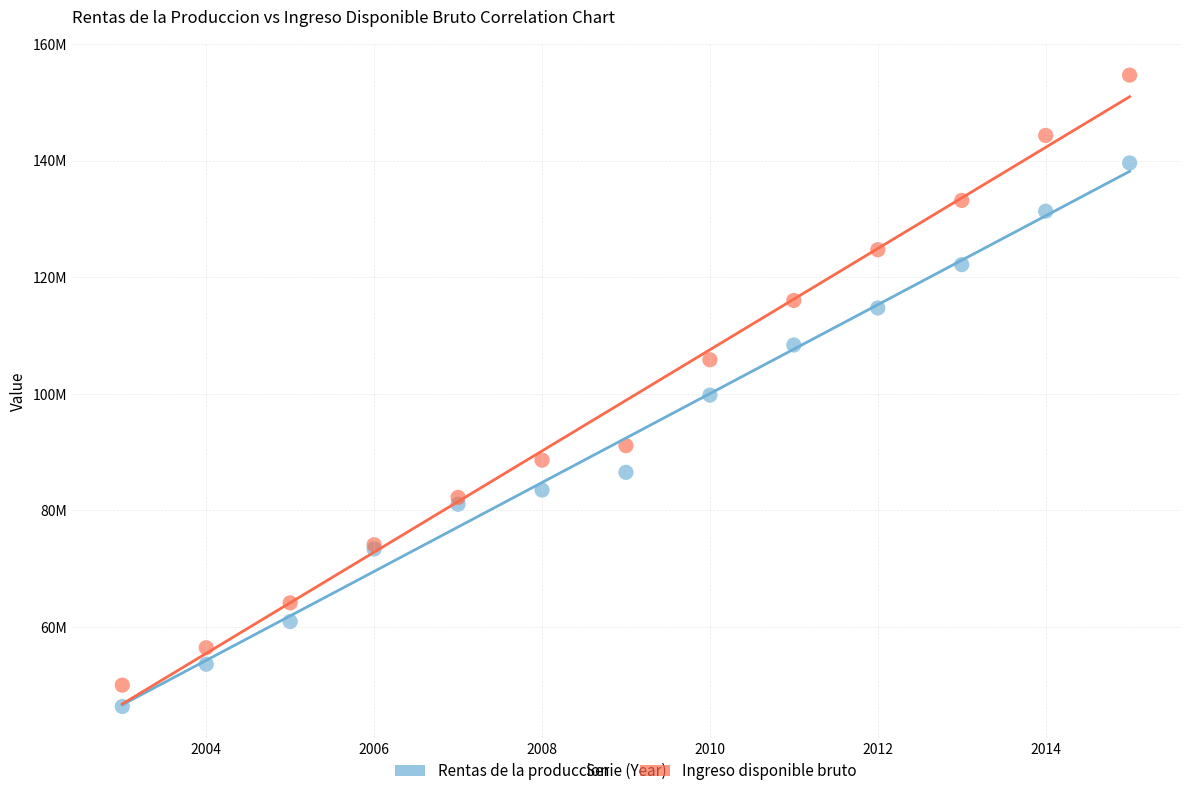

Which series has the widest spread of Y values?

Ingreso disponible bruto